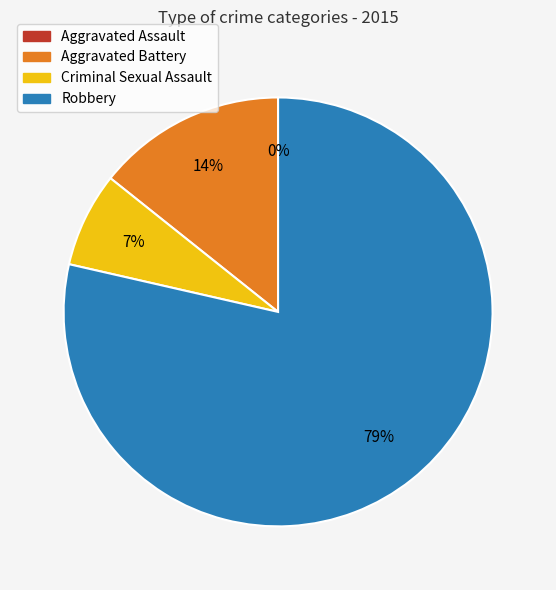

How many slices are in this pie chart?

4